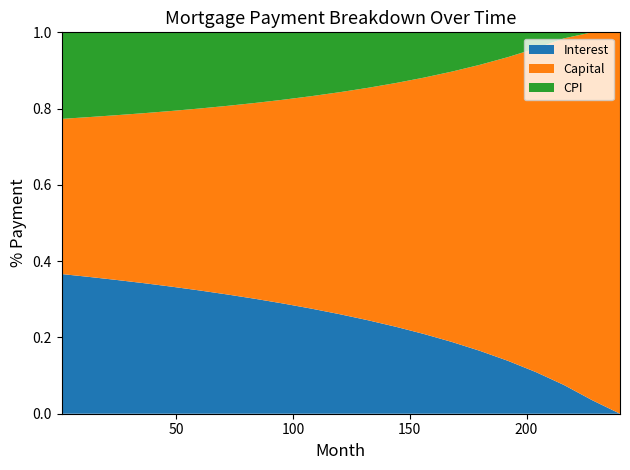

Reading left to right, list all the values displayed in this chart.

interest: 3758.8	3679.6	3585.7	3483.5	3373.6	3255.6	3129.0	2993.4	2848.0	2692.1	2524.7	2344.6	2151.1	1942.6	1717.8	1475.0	1212.8	929.4	622.5	289.4	0.0
capital: 4176.4	4284.8	4406.4	4531.3	4663.9	4804.0	4952.1	5108.3	5273.1	5446.8	5630.0	5823.0	6026.5	6241.1	6467.4	6706.3	6958.6	7225.1	7507.0	7805.4	4082.3
cpi: 2329.0	2279.5	2220.8	2156.9	2087.4	2011.6	1929.1	1839.3	1741.4	1634.7	1518.5	1391.8	1253.8	1103.5	939.9	761.9	568.4	358.2	130.3	0.0	0.0